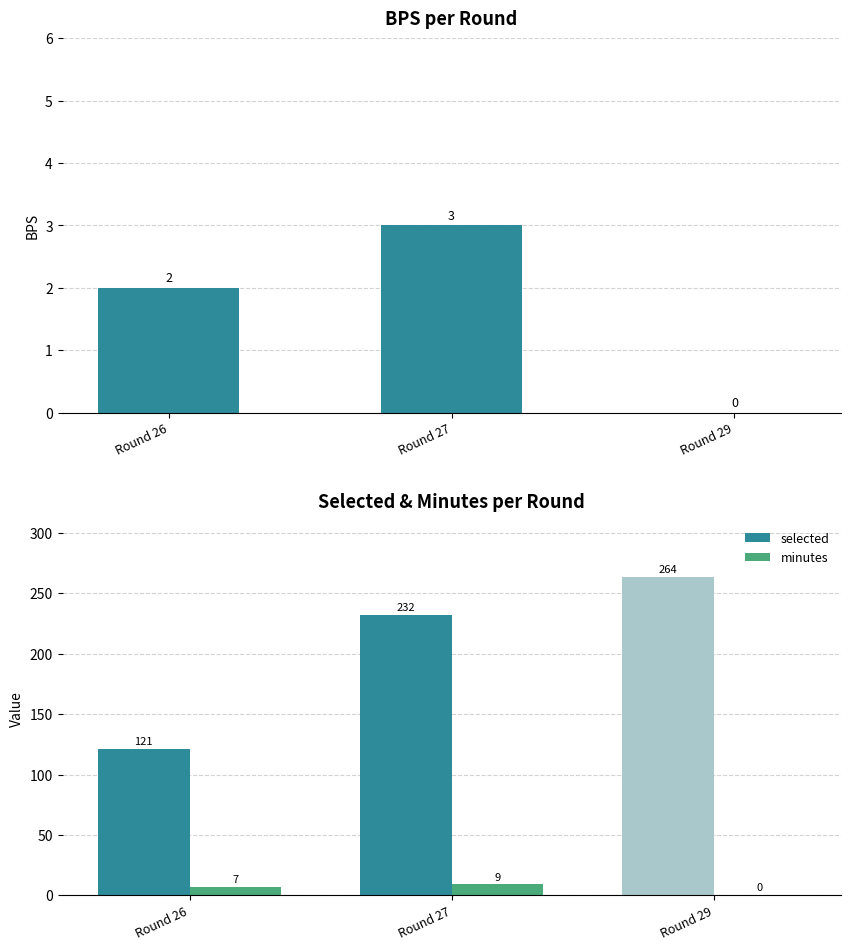

Which series has the largest range (max minus min)?

selected